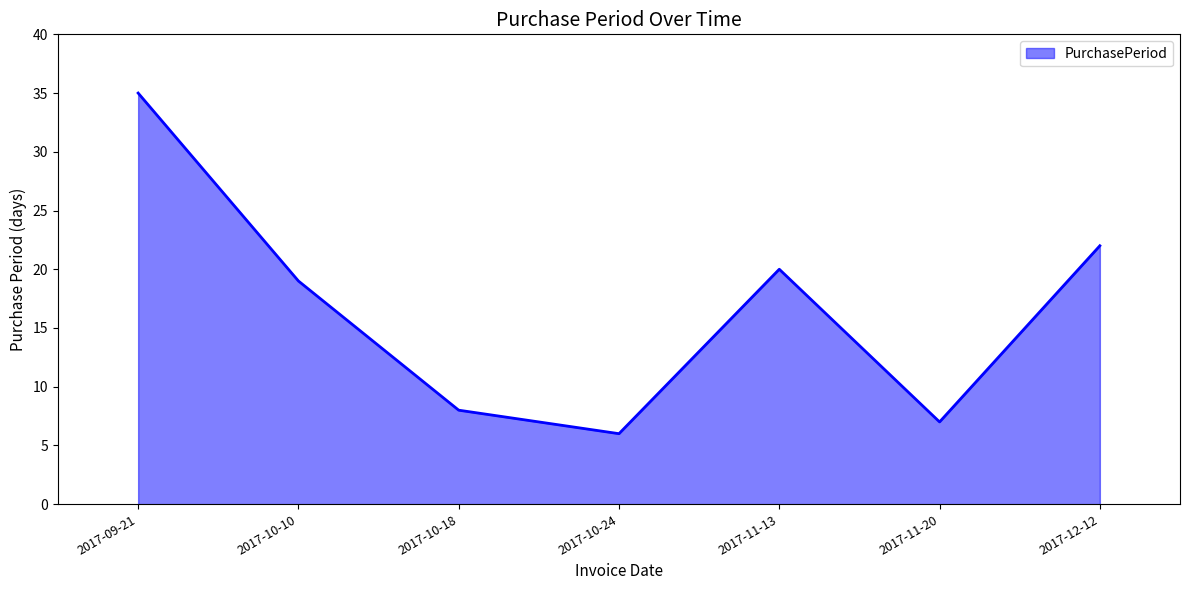

What is the minimum value shown in the chart?

6